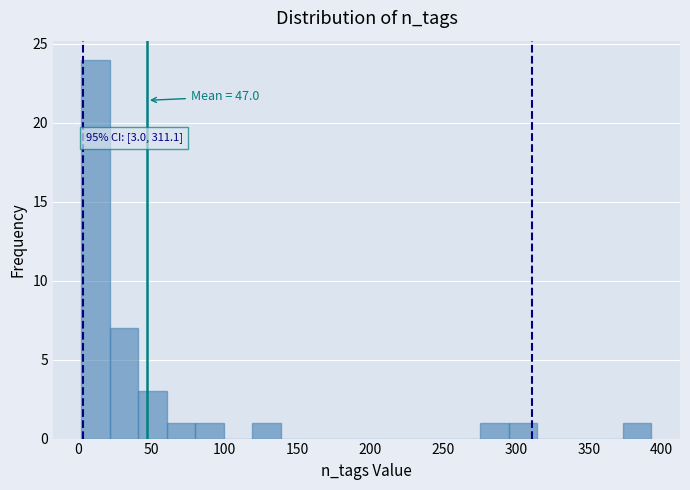

Around what value on the x-axis is the tallest bar? Give the approximate position of its centre, as read against the axis.

10